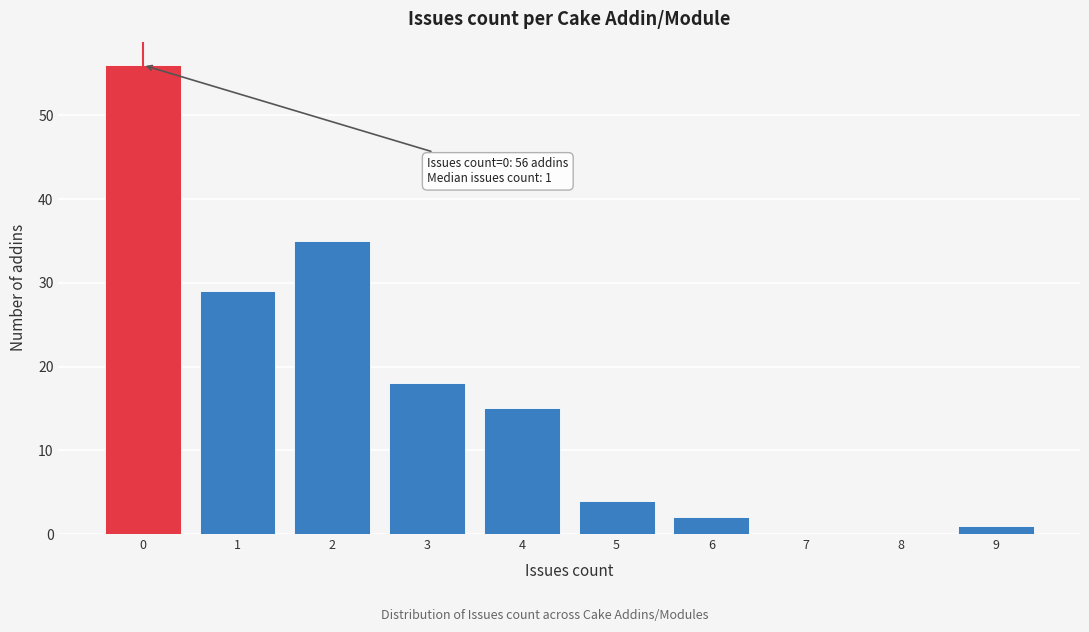

Reading left to right, transcribe all the data shown in this chart.

0=56	1=29	2=35	3=18	4=15	5=4	6=2	7=0	8=0	9=1